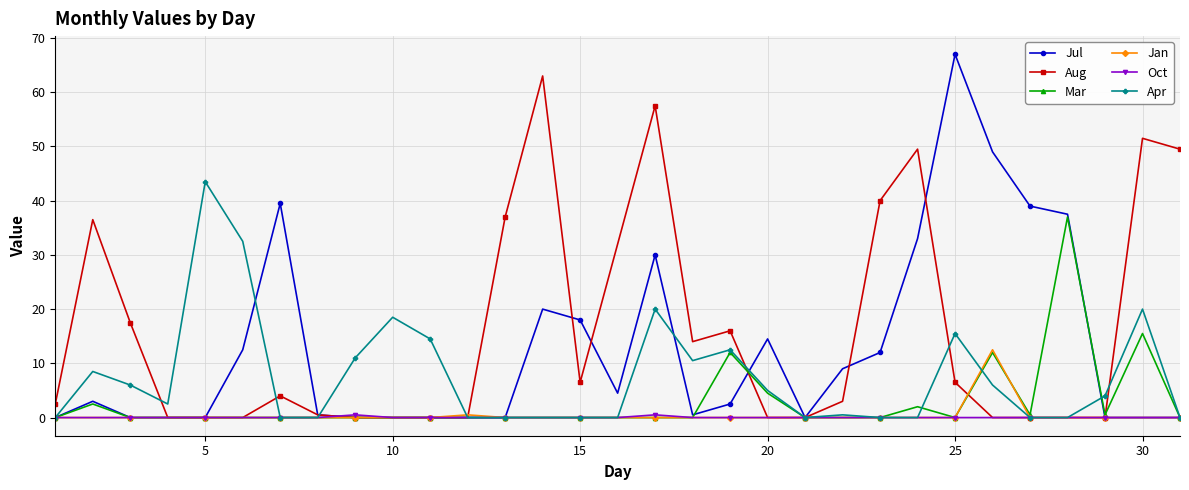

What is the value of the Aug point at the 14th from the left?

63.0